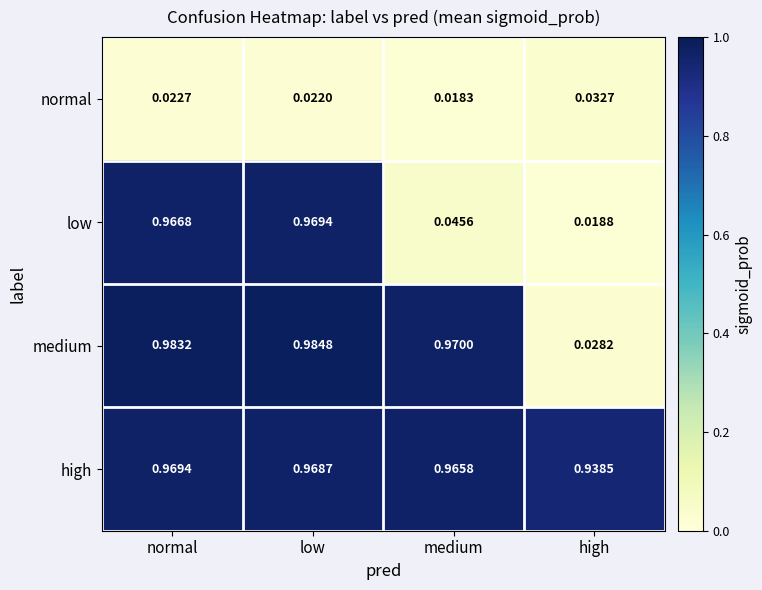

Which label corresponds to the largest value in the chart?

low